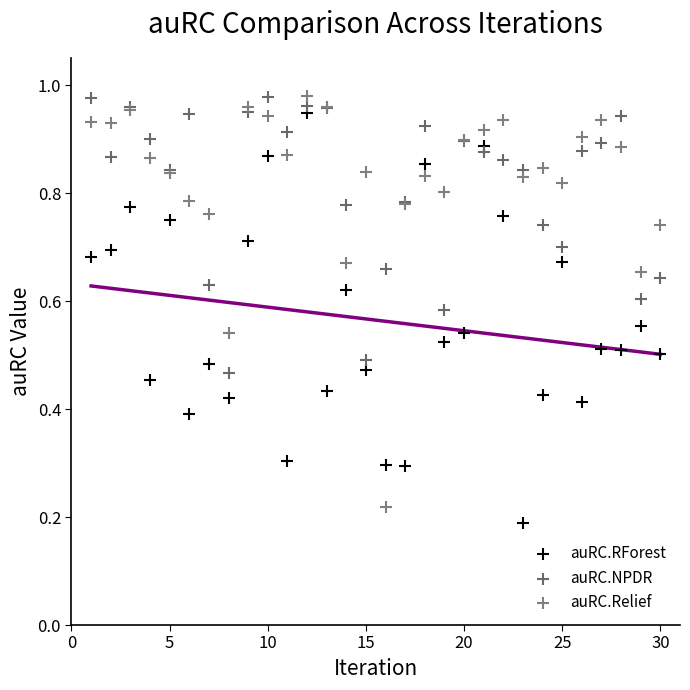

What is the X range (max minus min) for the scatter plot?

29.0